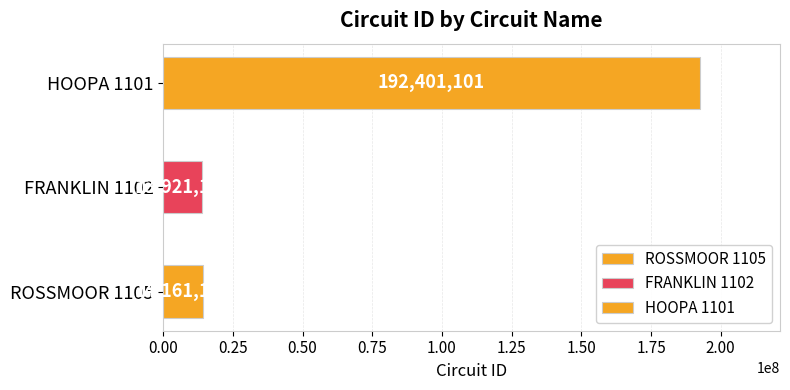

At which label does the data first exceed 14161105?

HOOPA 1101